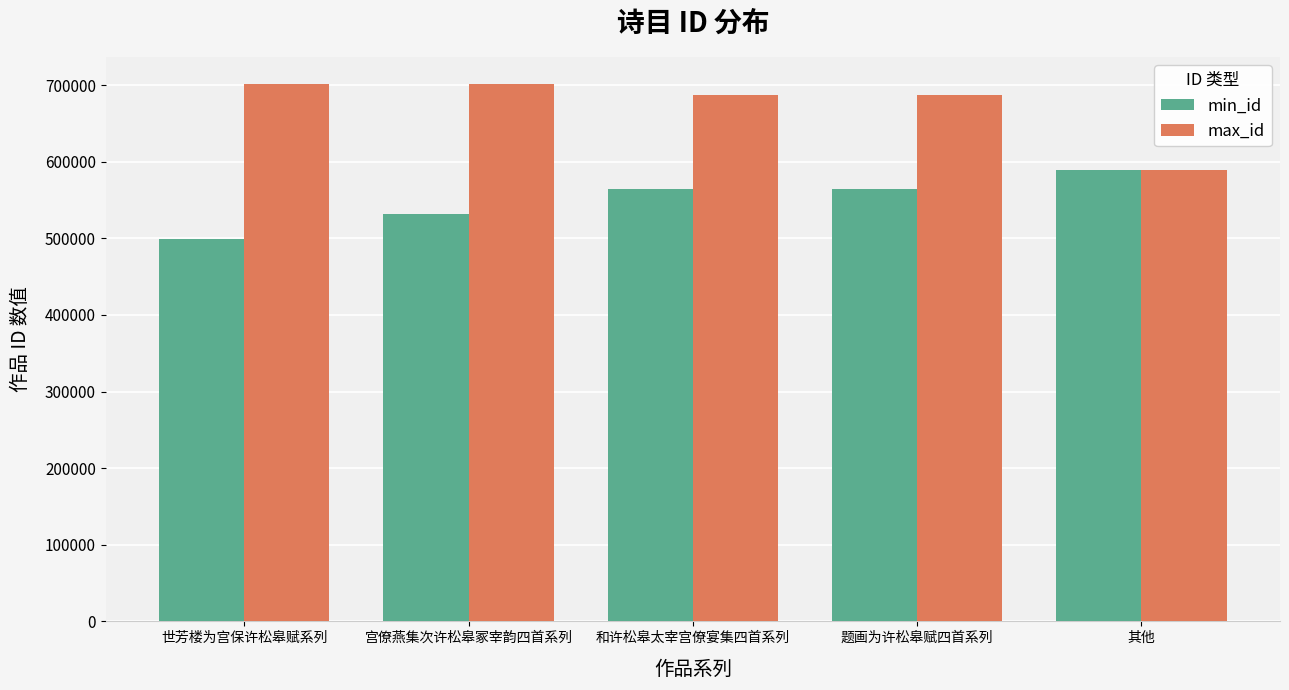

Which series changed the most between 宫僚燕集次许松皋冢宰韵四首系列 and 其他?

max_id